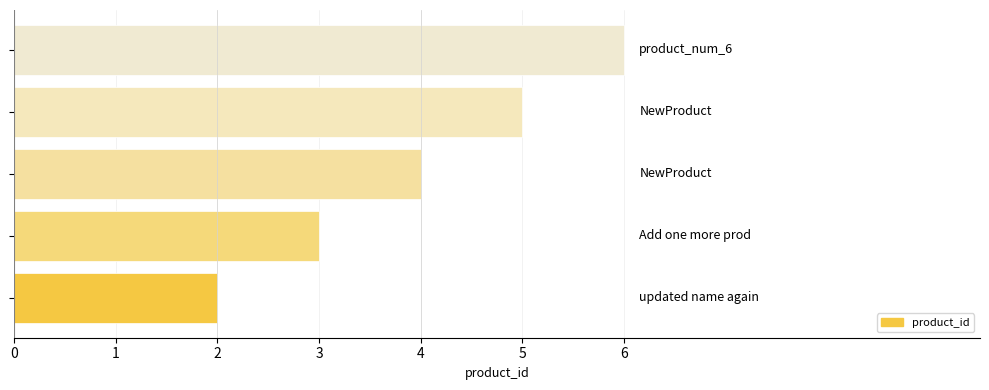

How many values are between 3 and 5?

3